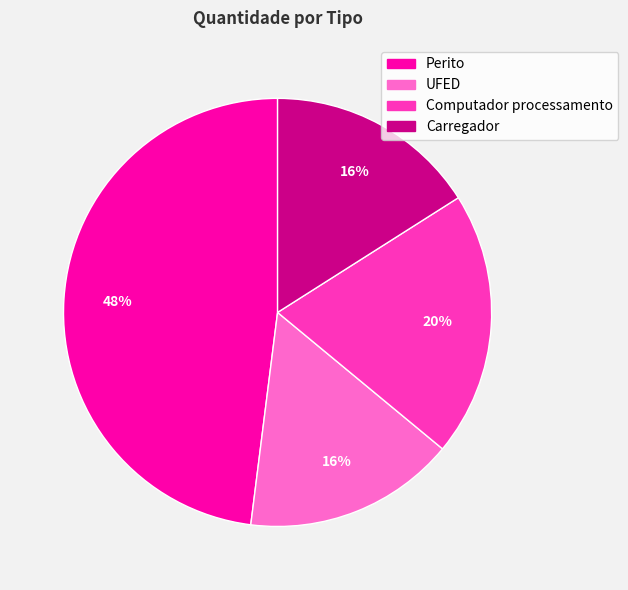

To the nearest percent, what is the average slice percentage?

25%